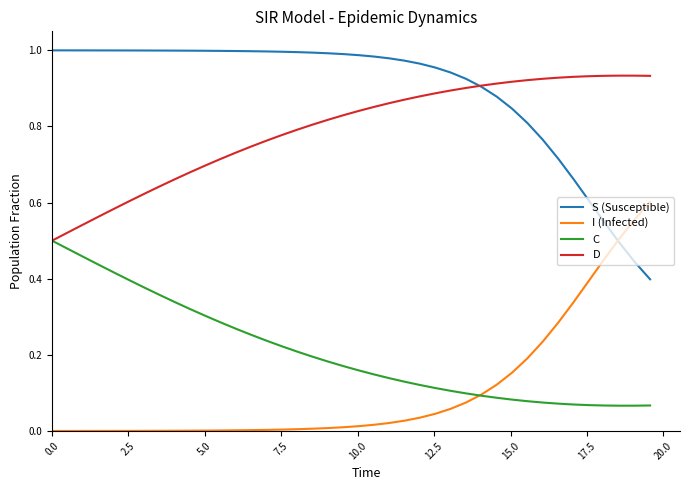

How many times do I (Infected) and S (Susceptible) cross each other?

1